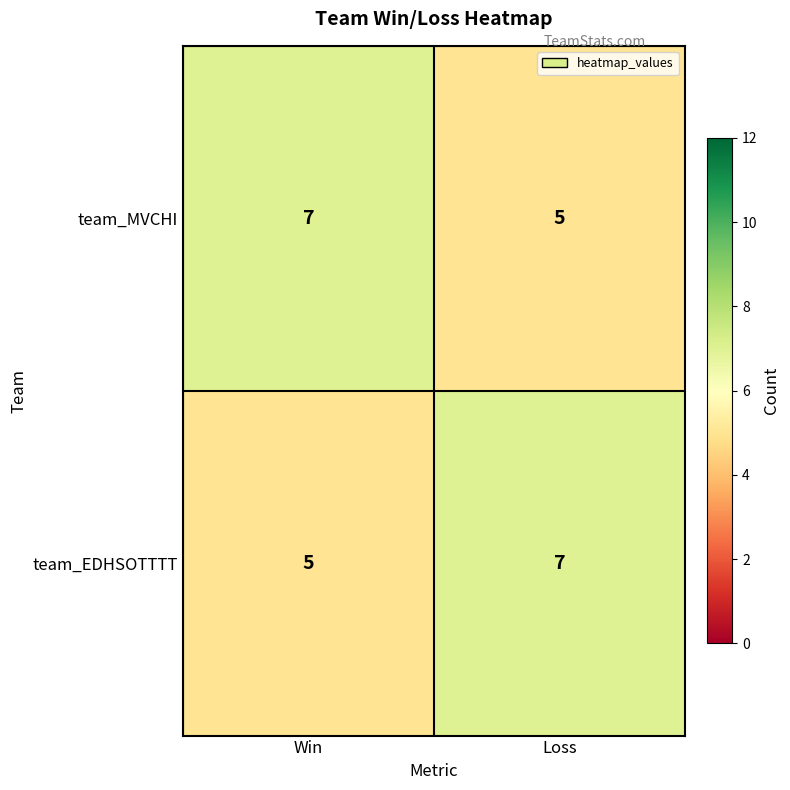

What is the maximum value shown in the chart?

7